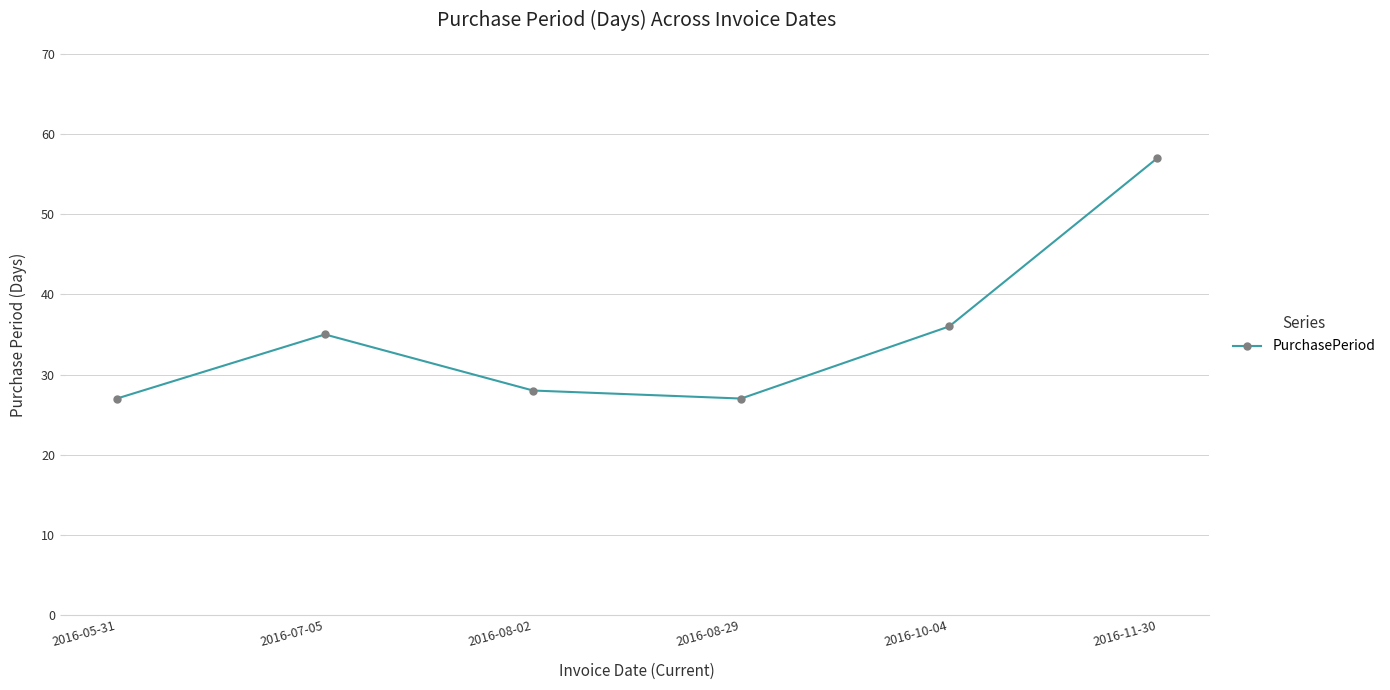

What is the value of the 6th point from the left?

57